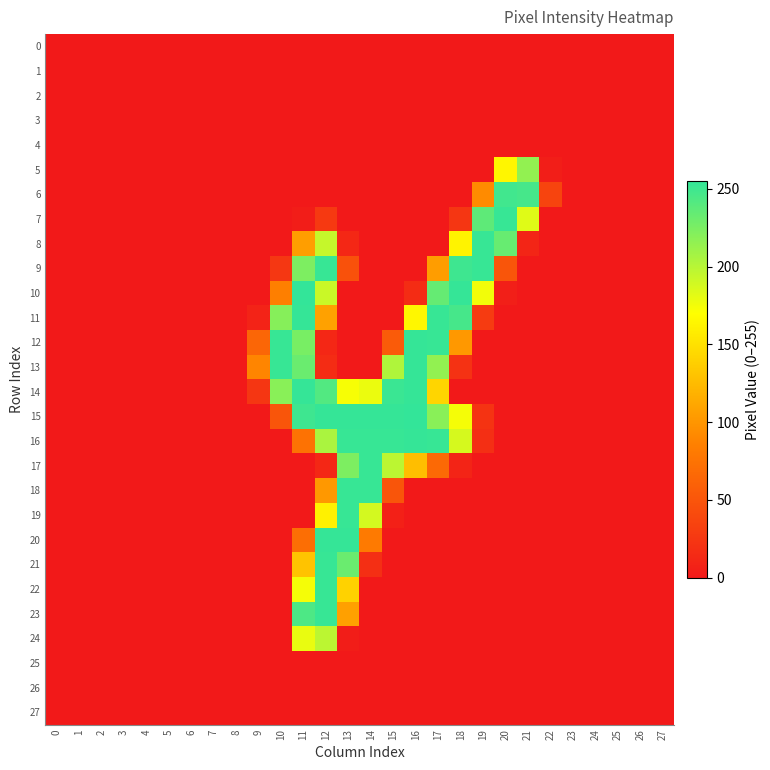

Which series changed the most between 21 and 24?

6